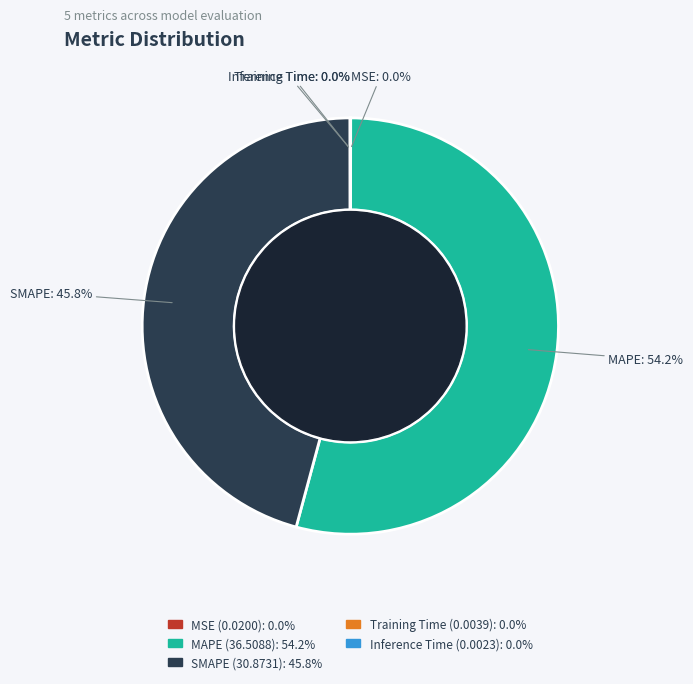

To the nearest percent, what portion does SMAPE represent?

46%